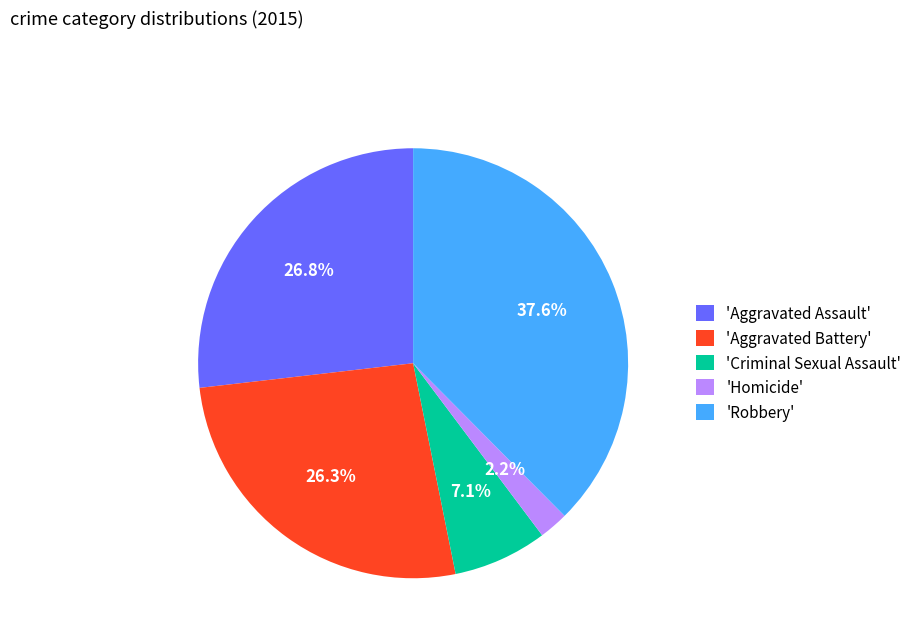

What is the smallest slice in the pie chart?

'Homicide'